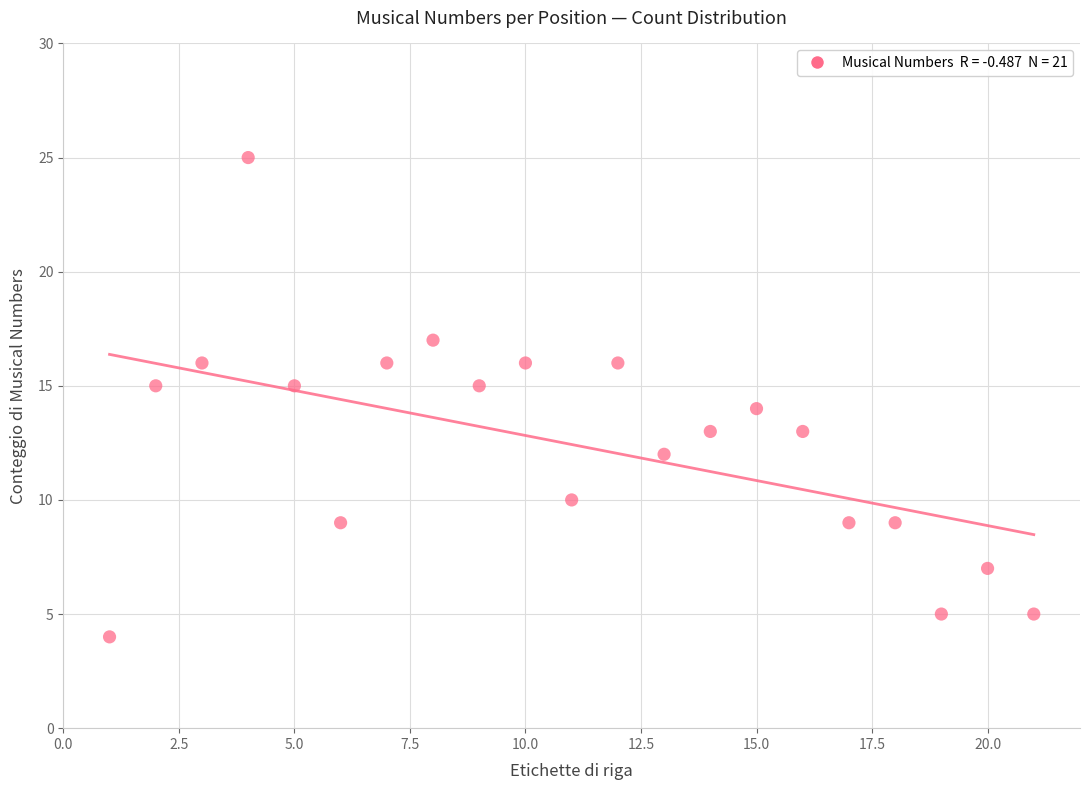

What is the range of Y values (max minus min)?

21